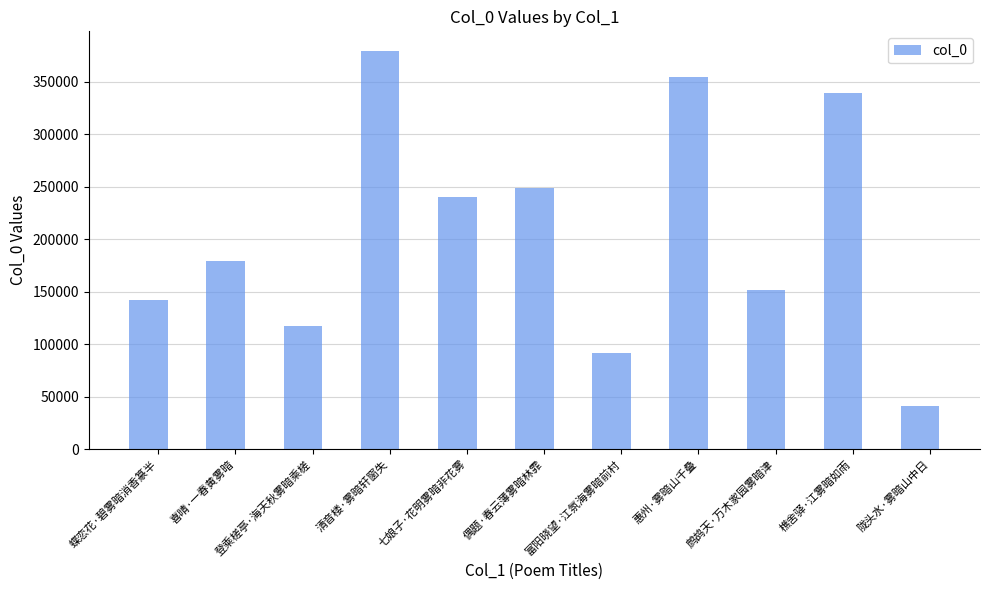

What is the difference between the maximum and minimum values?

337398